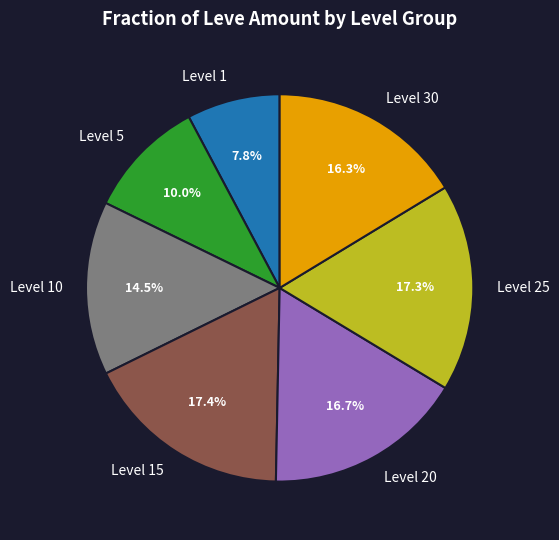

Between Level 15 and Level 30, which is larger?

Level 15